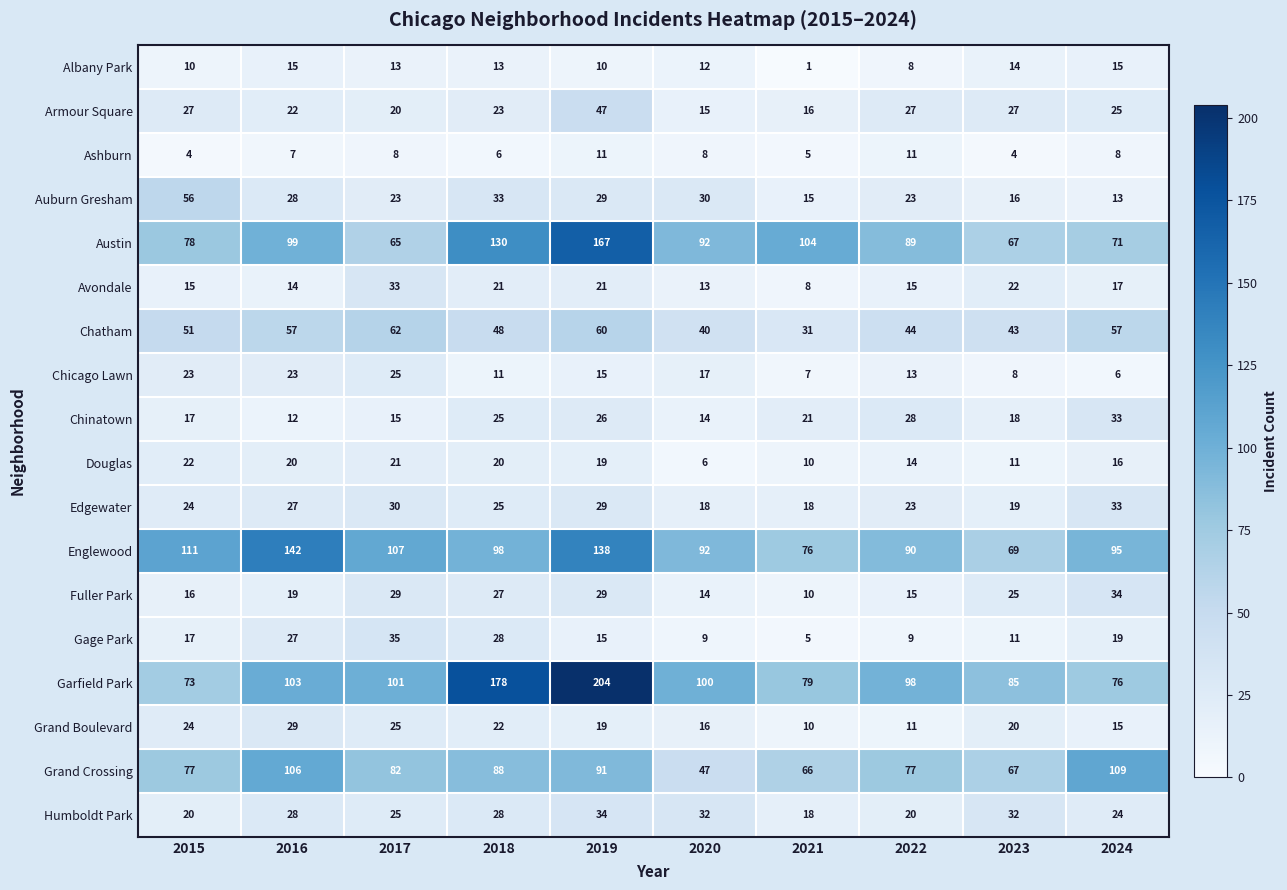

At which category does the chart reach its minimum across all series?

2021